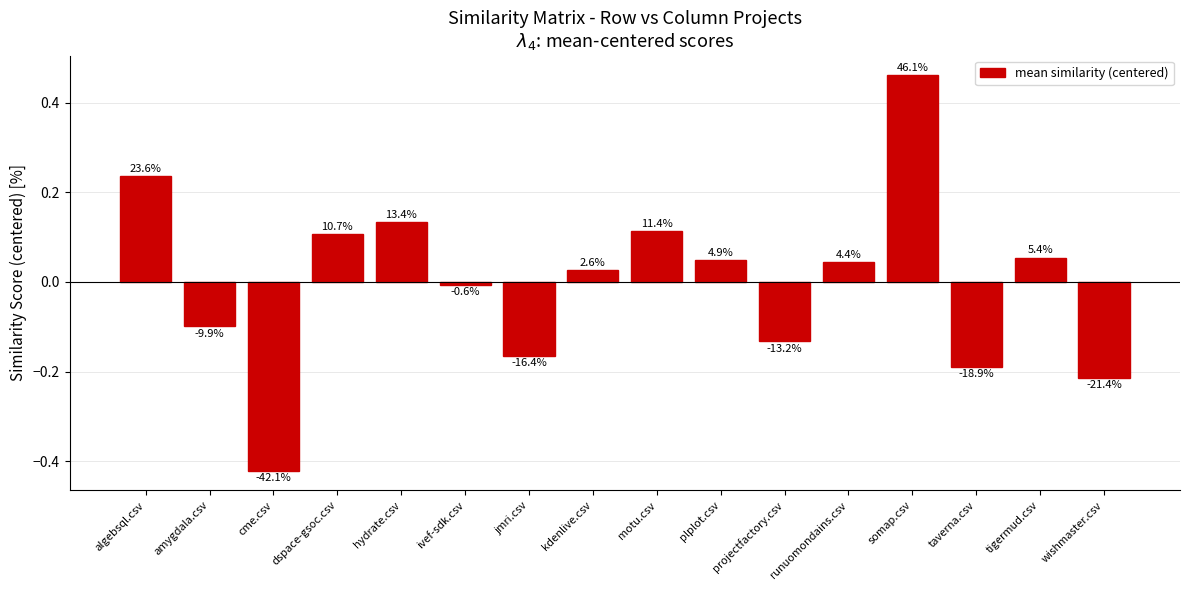

What is the label of the 11th bar from the right?

ivef-sdk.csv